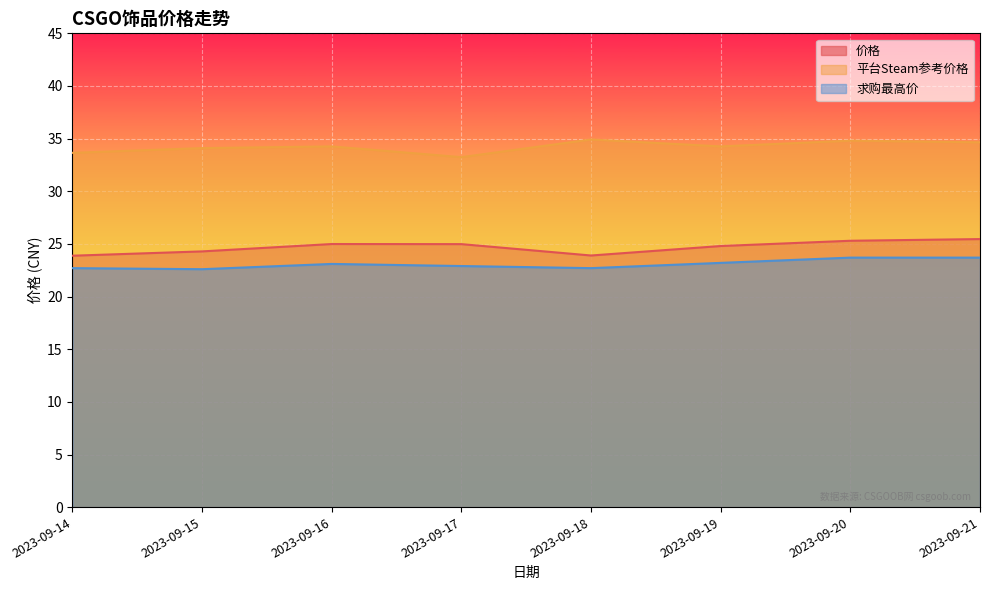

The 平台Steam参考价格 series shows 17.6 at 2023-09-16. True or false?

False